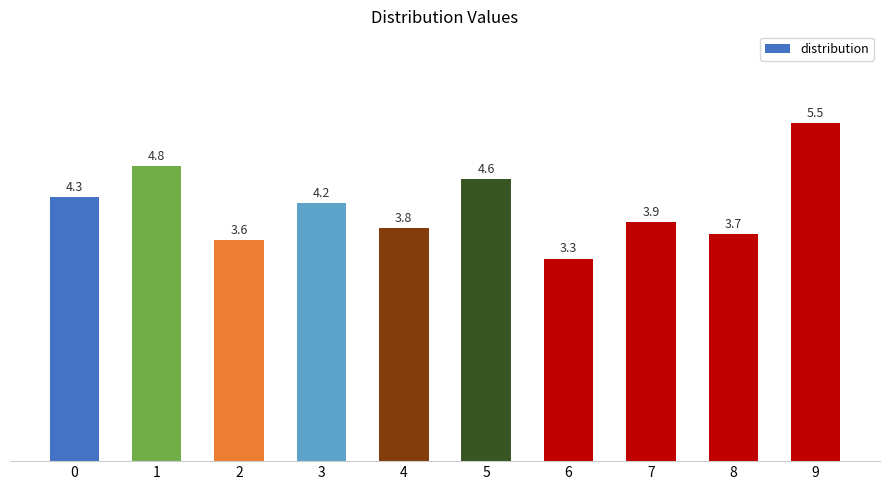

What is the change in value from 3 to 7?

-0.3